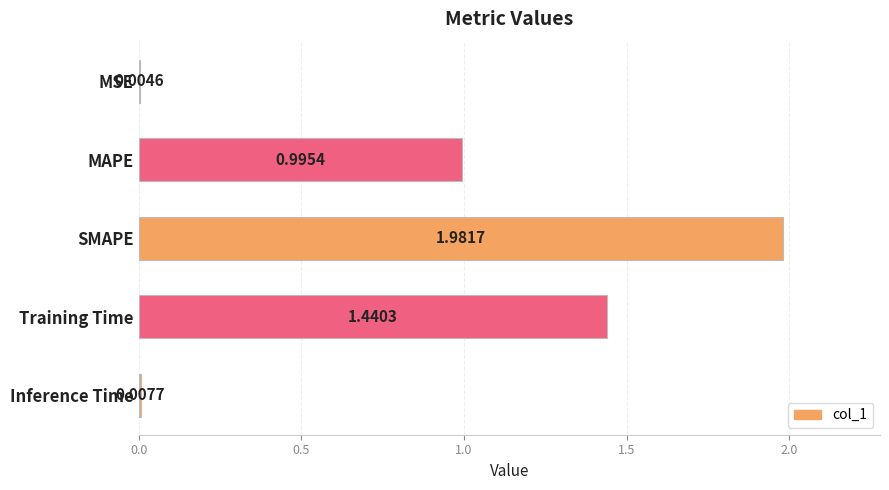

What is the sum of all values?

4.4